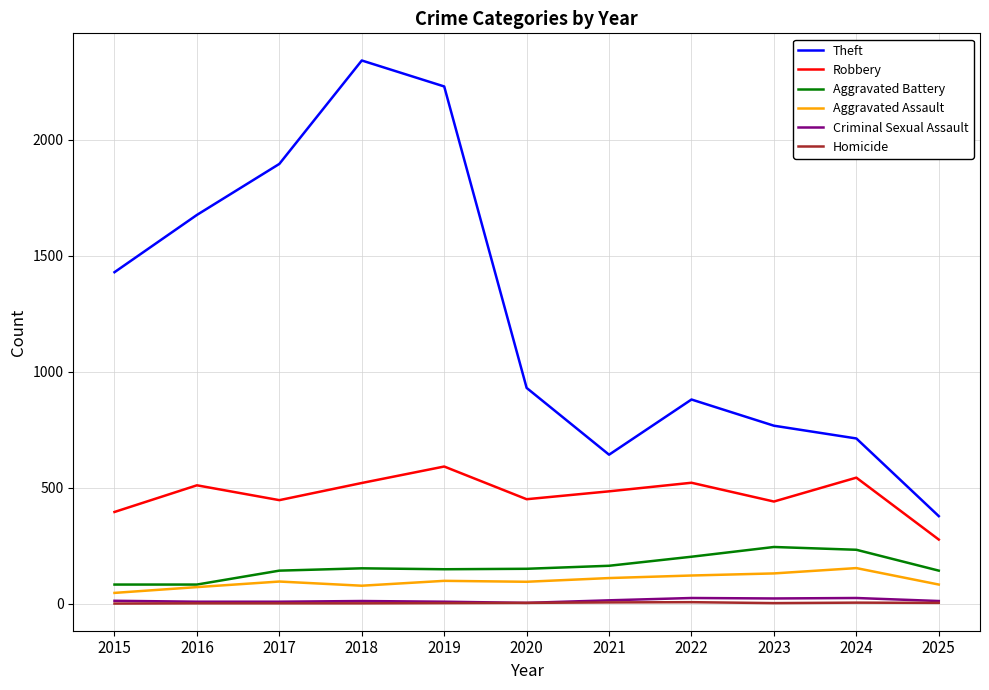

True or false: Criminal Sexual Assault and Theft cross at least once.

False